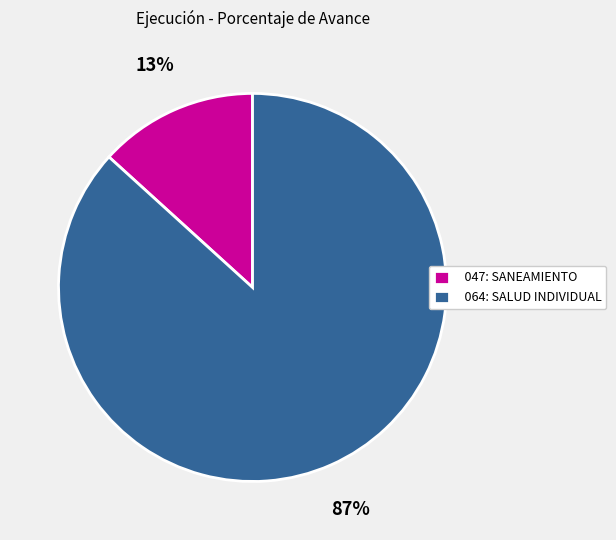

Rank the categories by value from lowest to highest.

047: SANEAMIENTO, 064: SALUD INDIVIDUAL